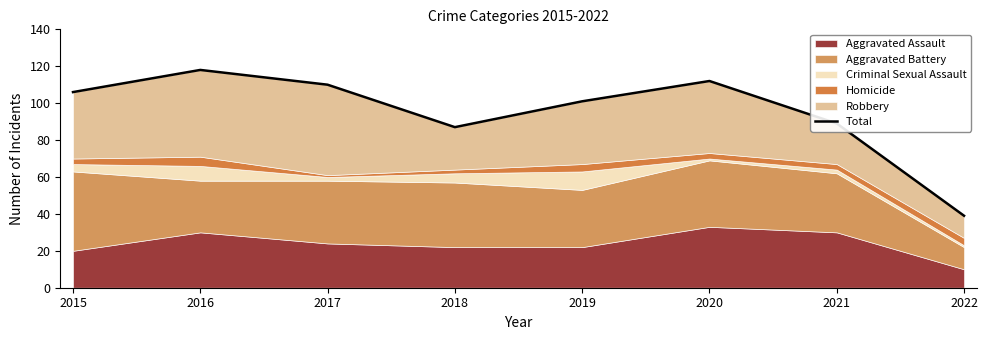

True or false: the data has more than 0 interior local peaks.

True